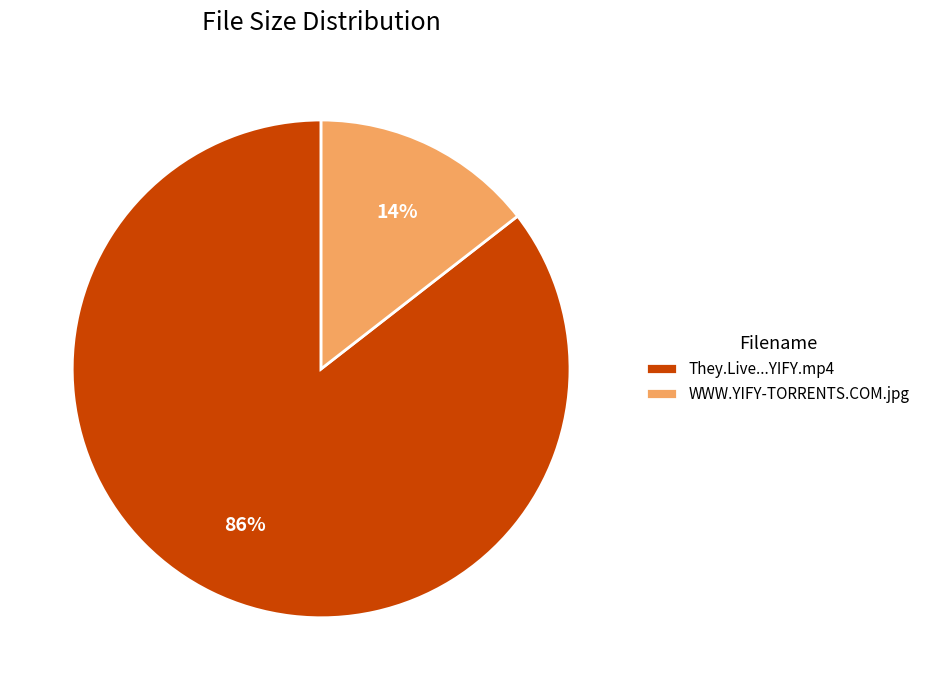

To the nearest percent, what is the combined percentage of WWW.YIFY-TORRENTS.COM.jpg and They.Live...YIFY.mp4?

100%